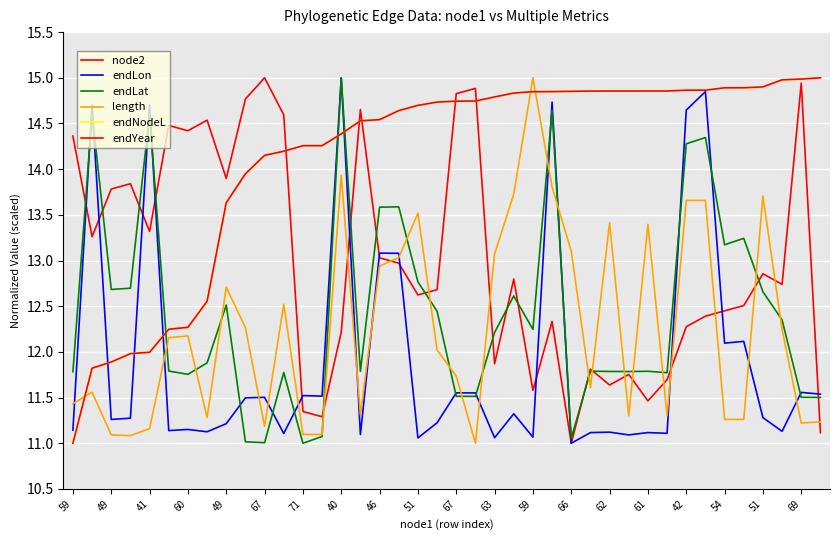

Does the chart display data point markers on the line(s)?

No